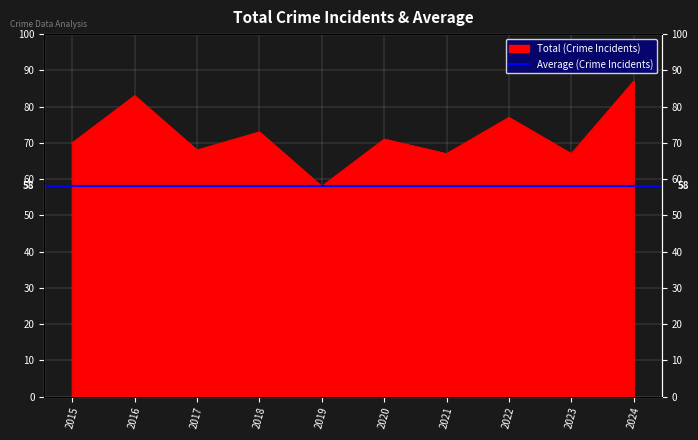

Reading left to right, list all the values displayed in this chart.

70	83	68	73	58	71	67	77	67	87